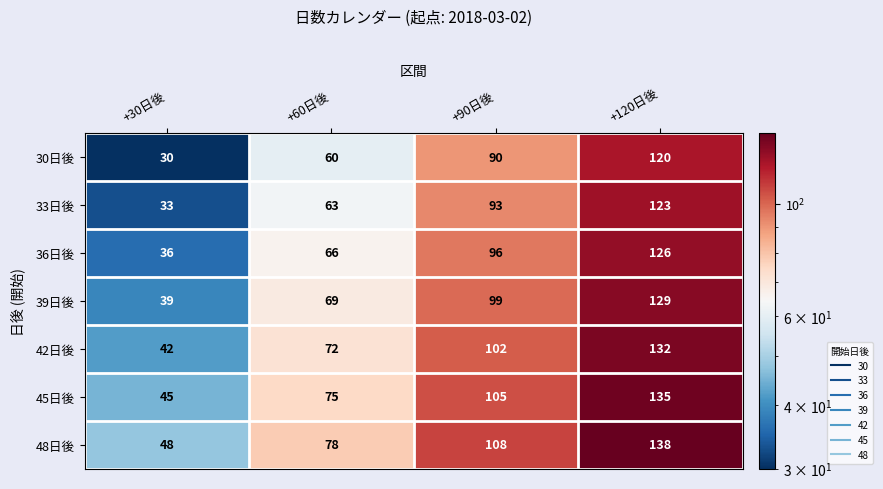

Read the 36日後 value at +90日後.

96